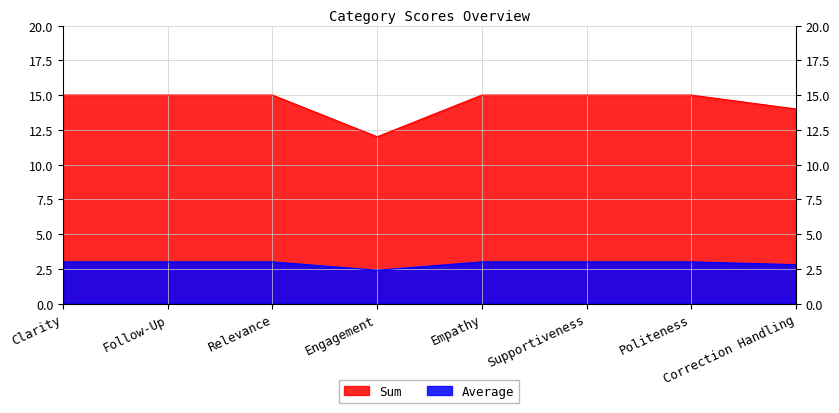

True or false: Sum and Average intersect in this chart.

False